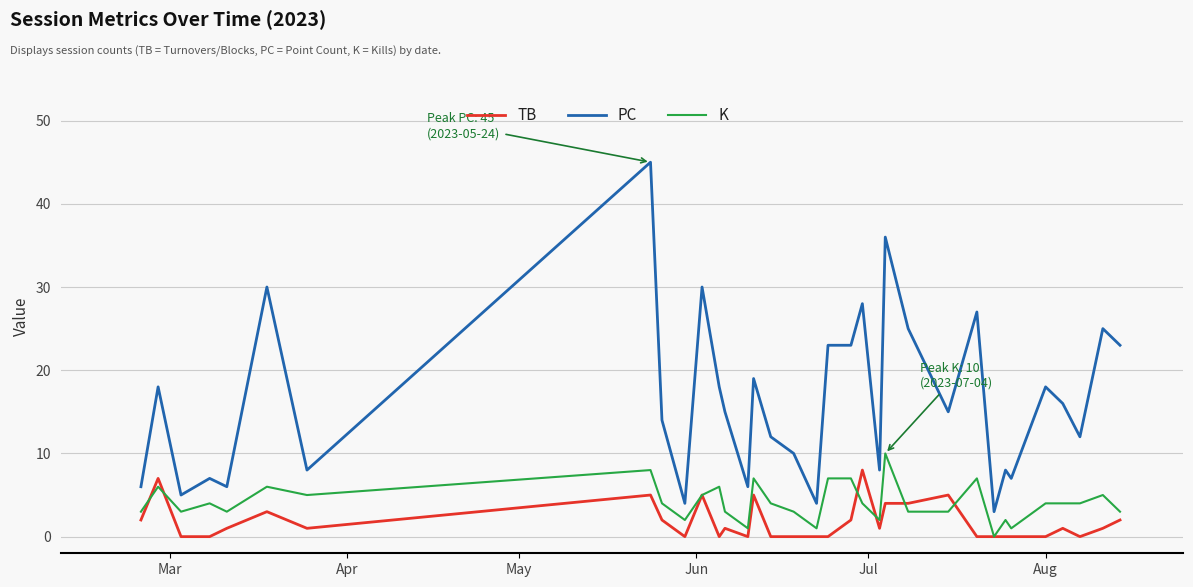

Which series has the largest total across all categories?

PC